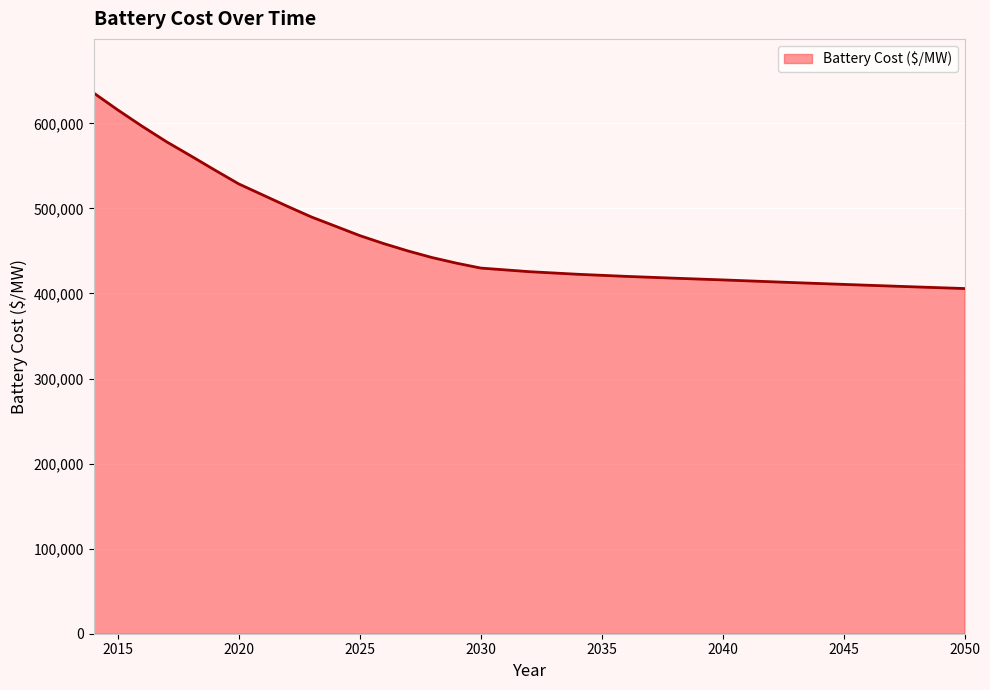

What is the greatest value displayed?

635681.3